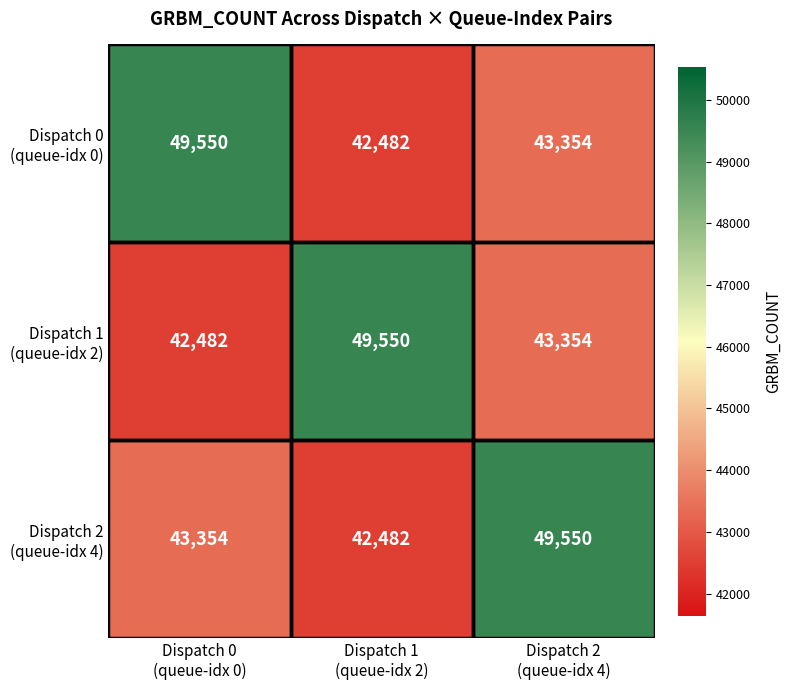

What is the greatest value displayed?

49550